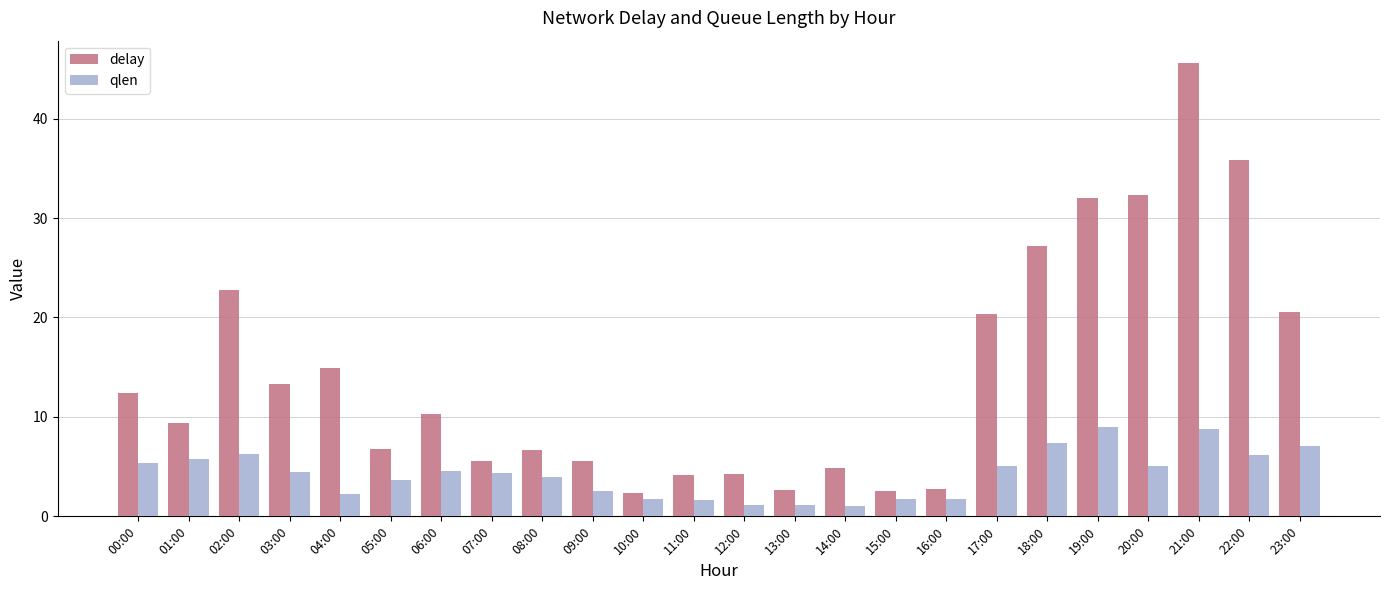

Which series has the largest range (max minus min)?

delay